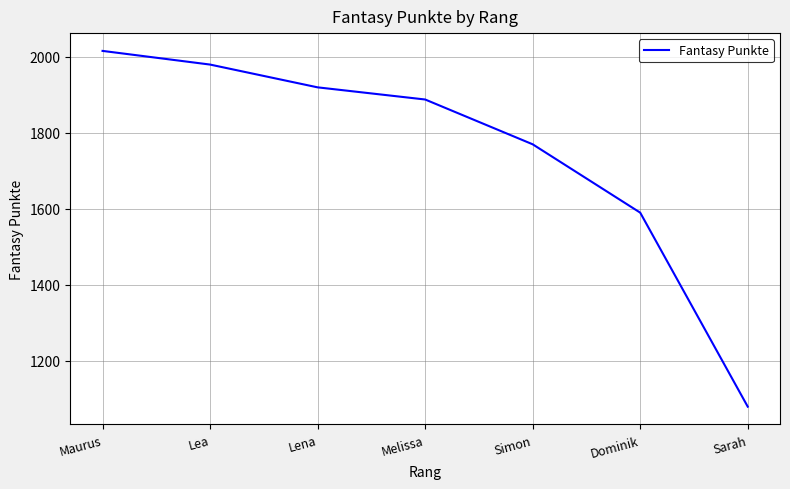

Which category has the highest value across all series?

Maurus